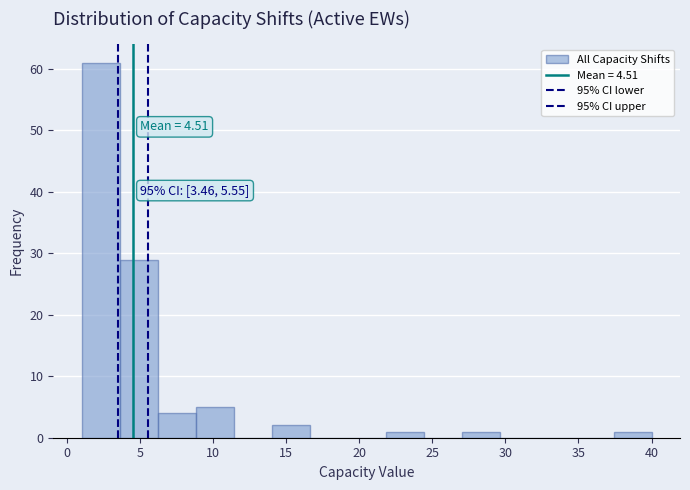

Which range on the x-axis has the tallest bar?

1.0 to 3.6